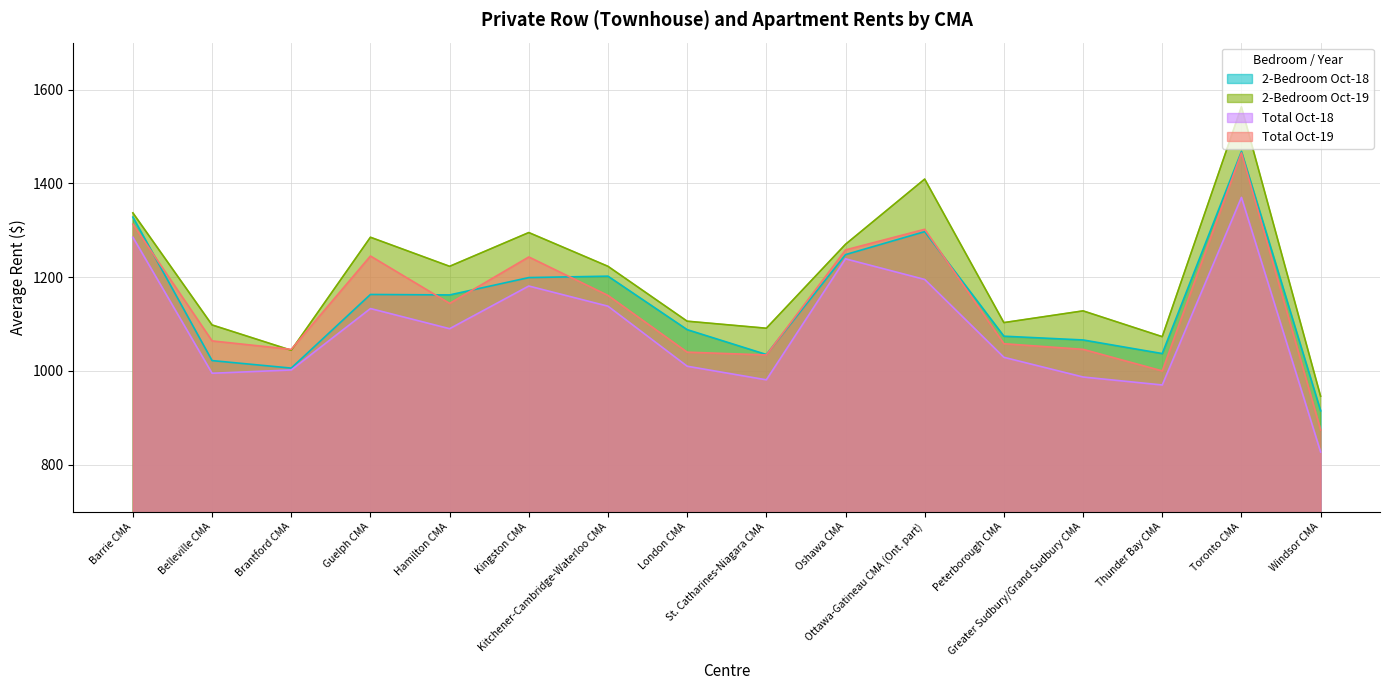

In 2-Bedroom Oct-19, how many points are higher than both neighbors (excluding endpoints)?

5